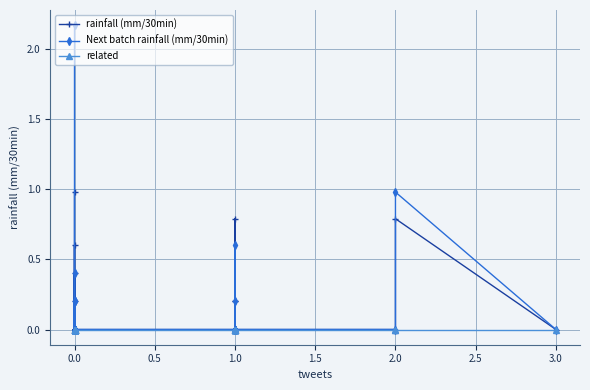

Reading left to right, extract all data points from this chart.

rainfall (mm/30min): 1.0	0.0	0.0	0.0	0.0	0.0	0.0	0.0	0.0	0.6	0.0	0.0	0.0	0.0	0.0	0.0	0.0	0.0	0.0	0.0	0.4	0.0	0.0	0.0	0.2	0.0	0.0	0.8	0.0	0.0	0.0	0.0	0.0	0.2	0.0	0.2	0.0	0.0	0.8	0.0
Next batch rainfall (mm/30min): 2.2	0.0	0.0	0.0	0.0	0.2	0.0	0.0	0.0	0.4	0.0	0.0	0.0	0.0	0.0	0.0	0.0	0.0	0.0	0.0	0.2	0.0	0.0	0.2	0.0	0.0	0.0	0.6	0.0	0.0	0.0	0.0	0.0	0.0	0.0	0.2	0.0	0.0	1.0	0.0
related: 0.0	0.0	0.0	0.0	0.0	0.0	0.0	0.0	0.0	0.0	0.0	0.0	0.0	0.0	0.0	0.0	0.0	0.0	0.0	0.0	0.0	0.0	0.0	0.0	0.0	0.0	0.0	0.0	0.0	0.0	0.0	0.0	0.0	0.0	0.0	0.0	0.0	0.0	0.0	0.0